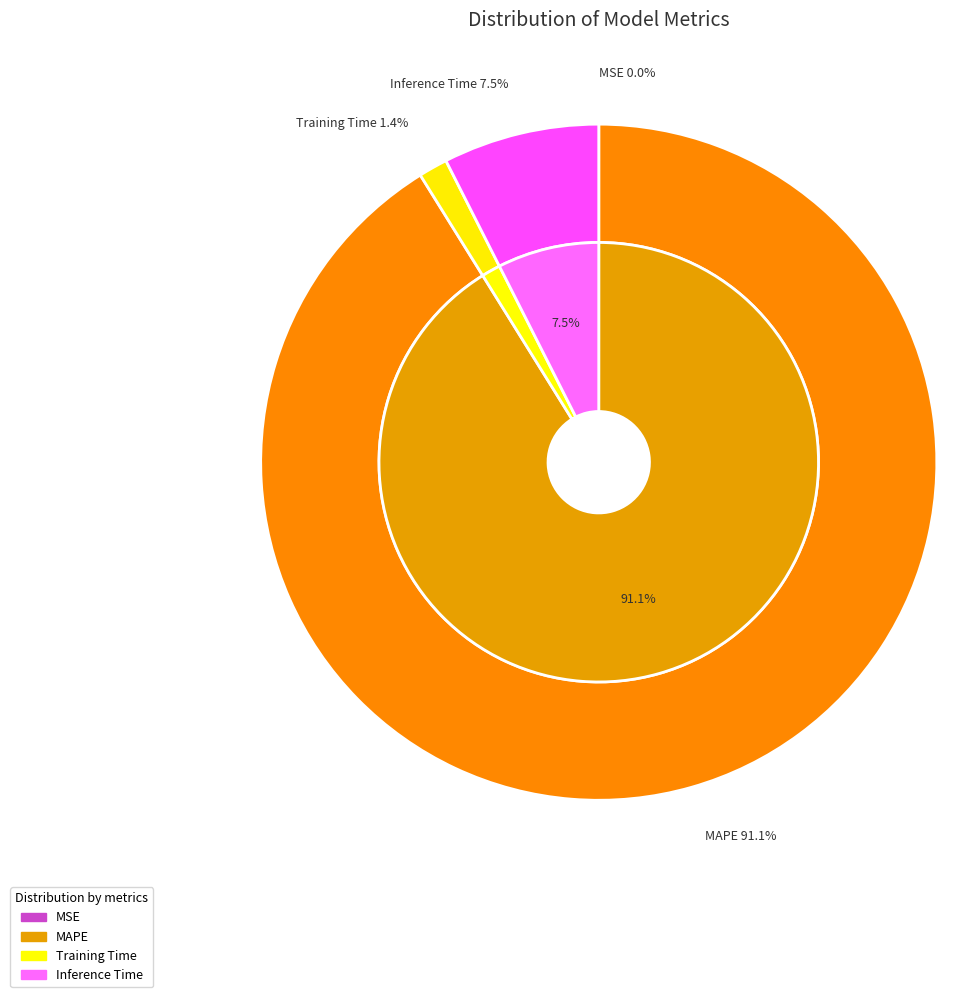

How many segments does this pie chart have?

4